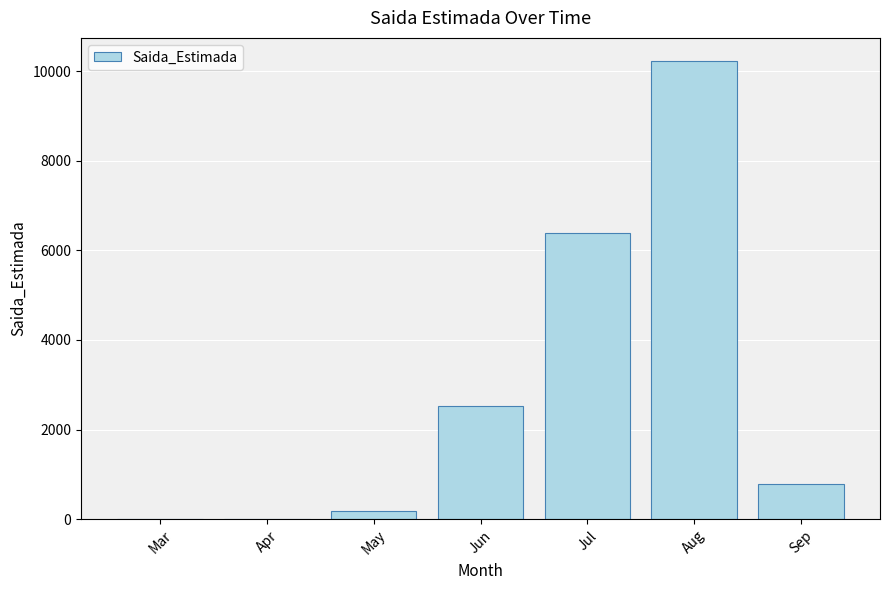

Is it true that the value at Apr is 6103?

False